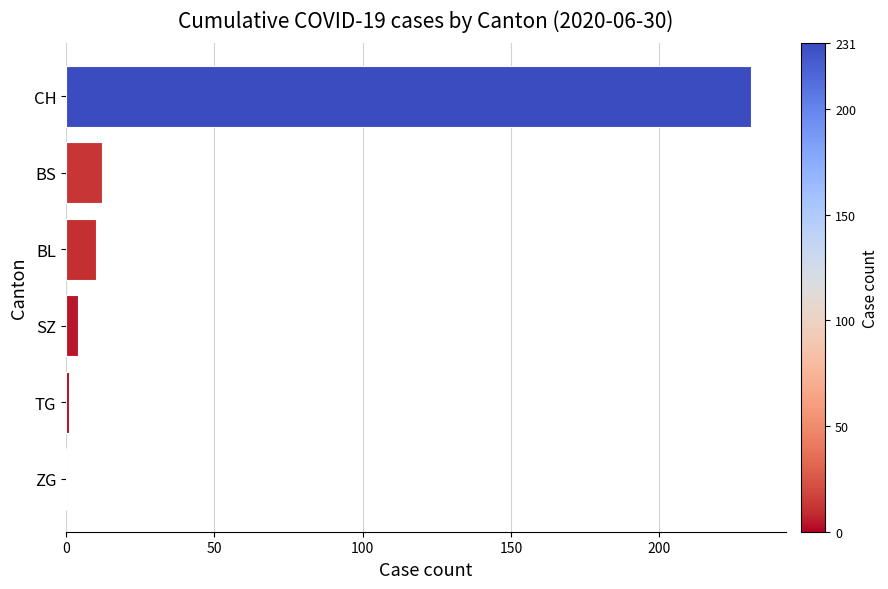

What is the change in value from CH to BS?

-219